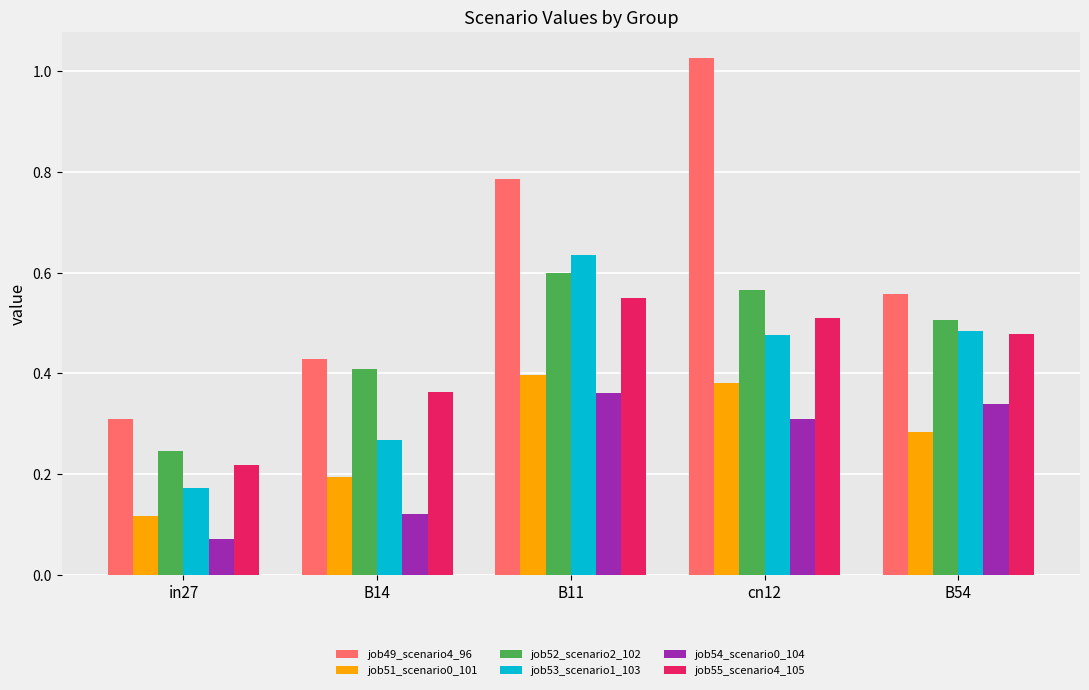

What is the total value across all series at B54?

2.6